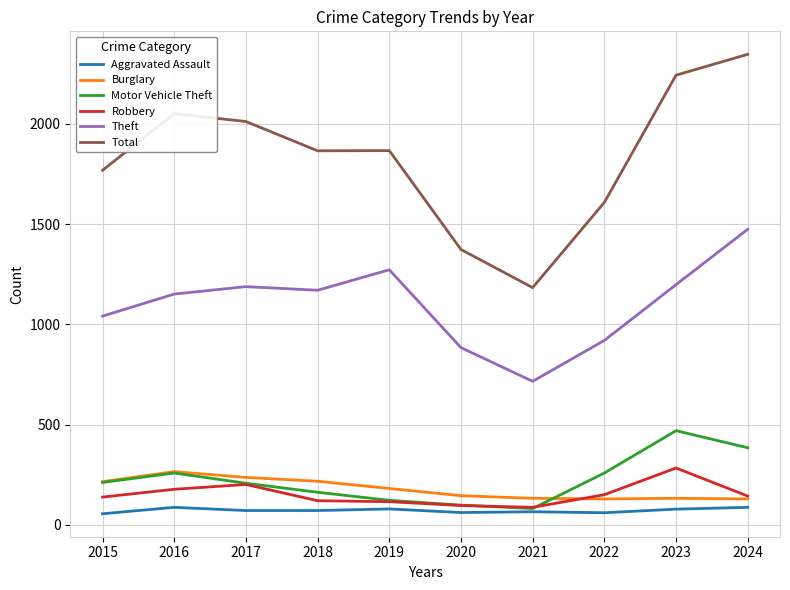

The value of Motor Vehicle Theft at 2016 is 67. True or false?

False